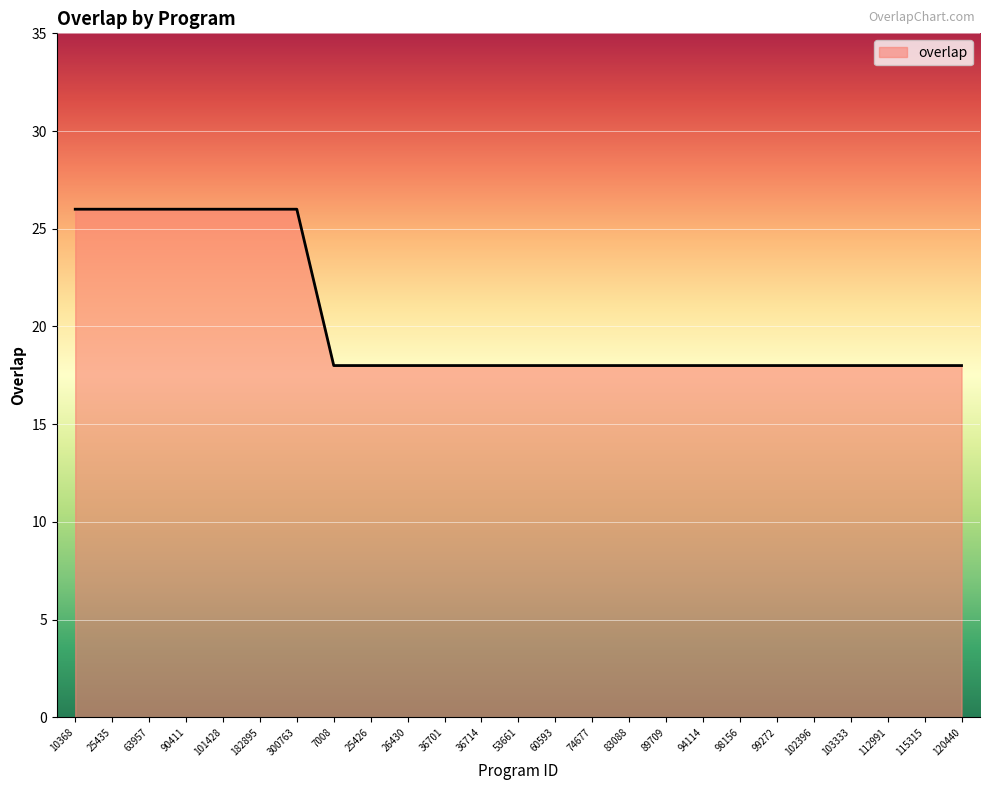

Between 103333 and 90411, which is larger?

90411